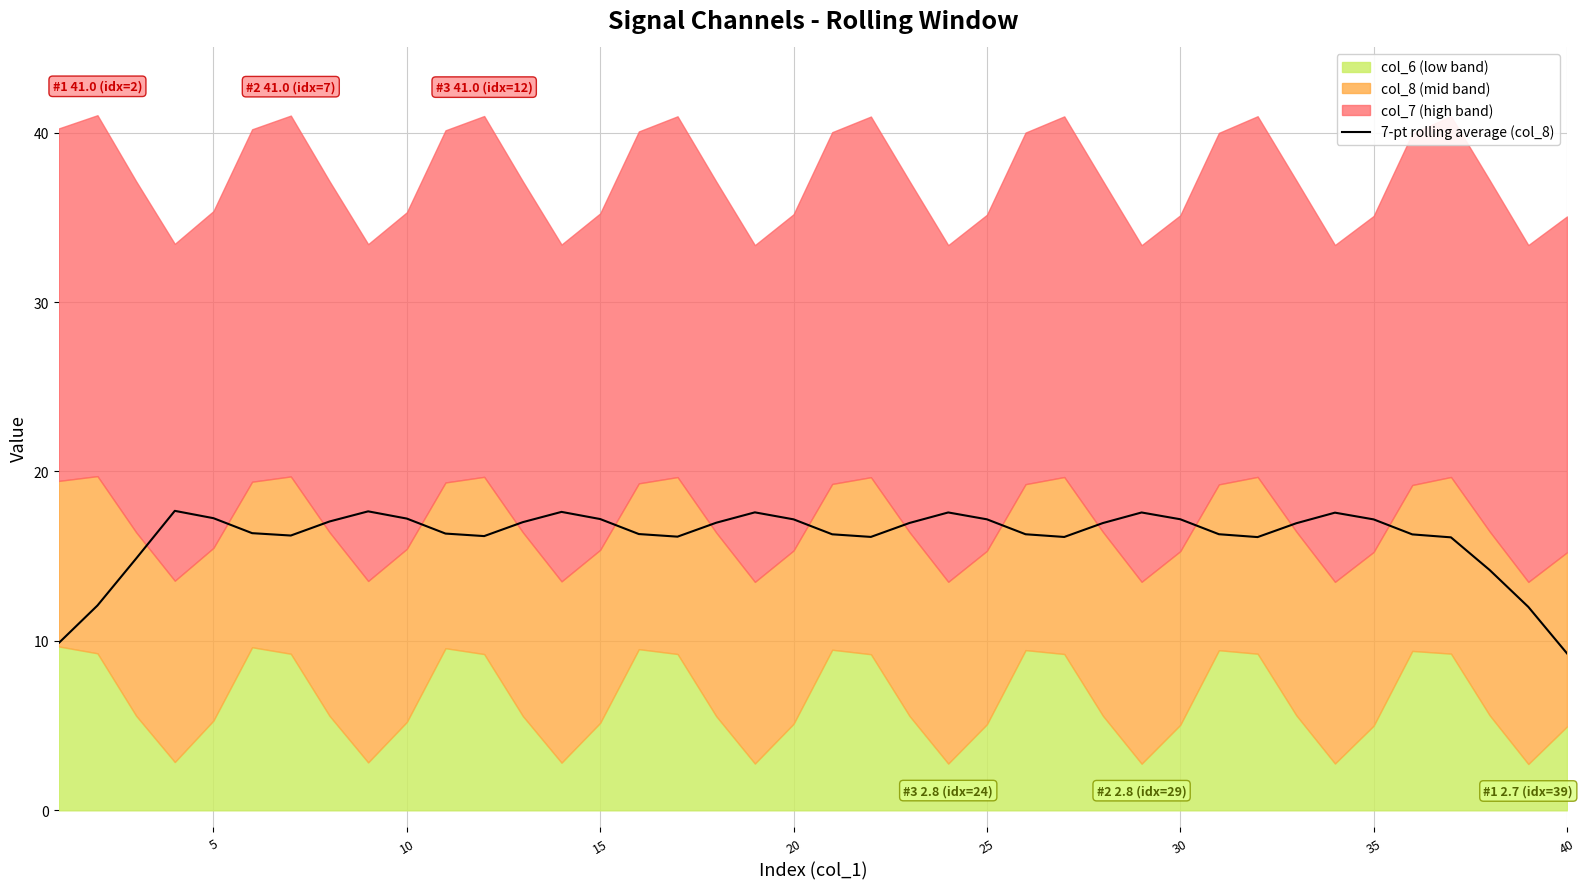

What is the highest value of the 7-pt rolling average (col_8) series?

17.7